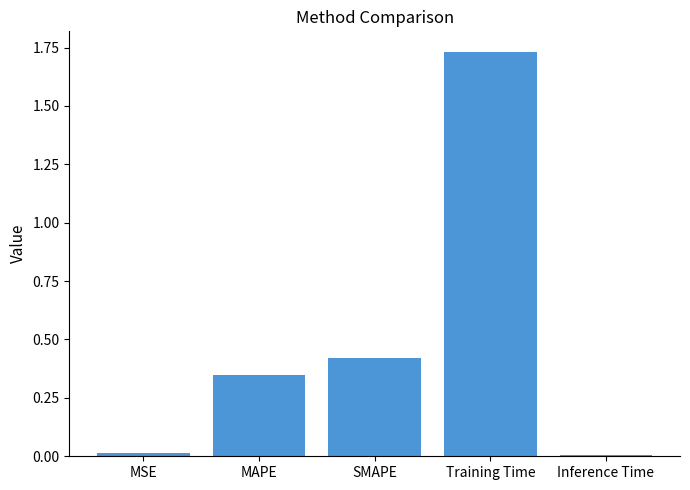

Which category has the highest value across all series?

Training Time